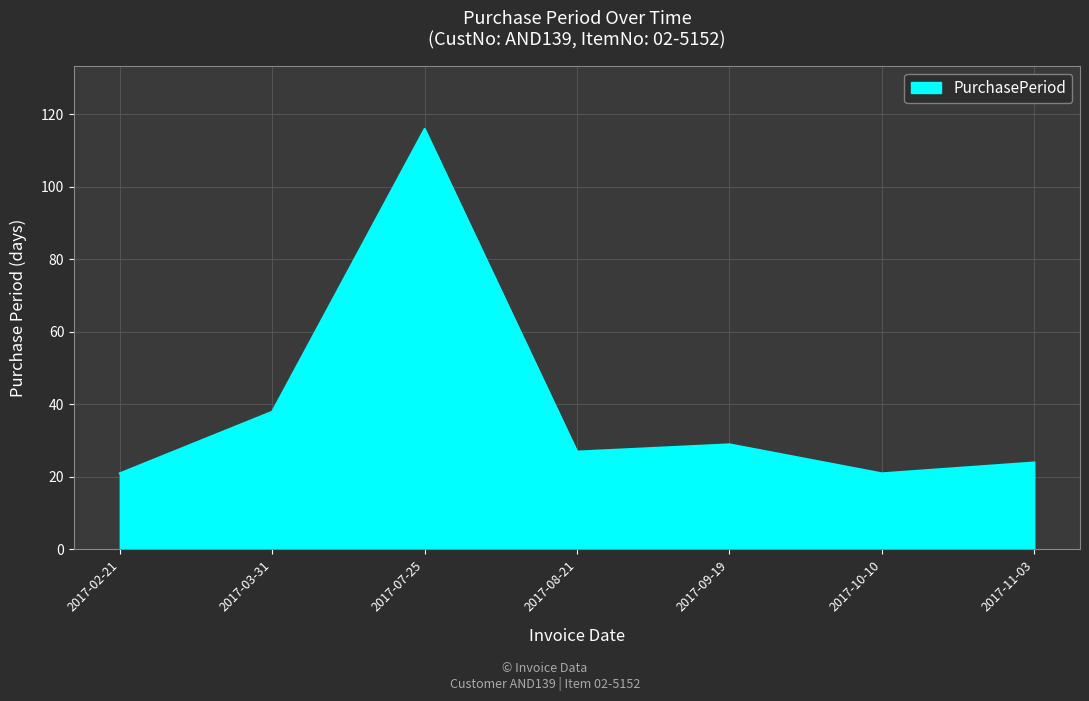

True or false: the data shows 34 at 2017-02-21.

False